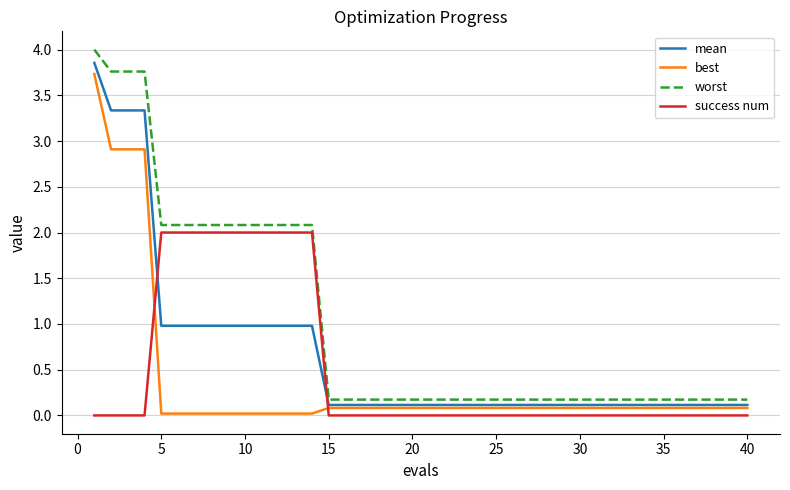

True or false: best and worst intersect in this chart.

False